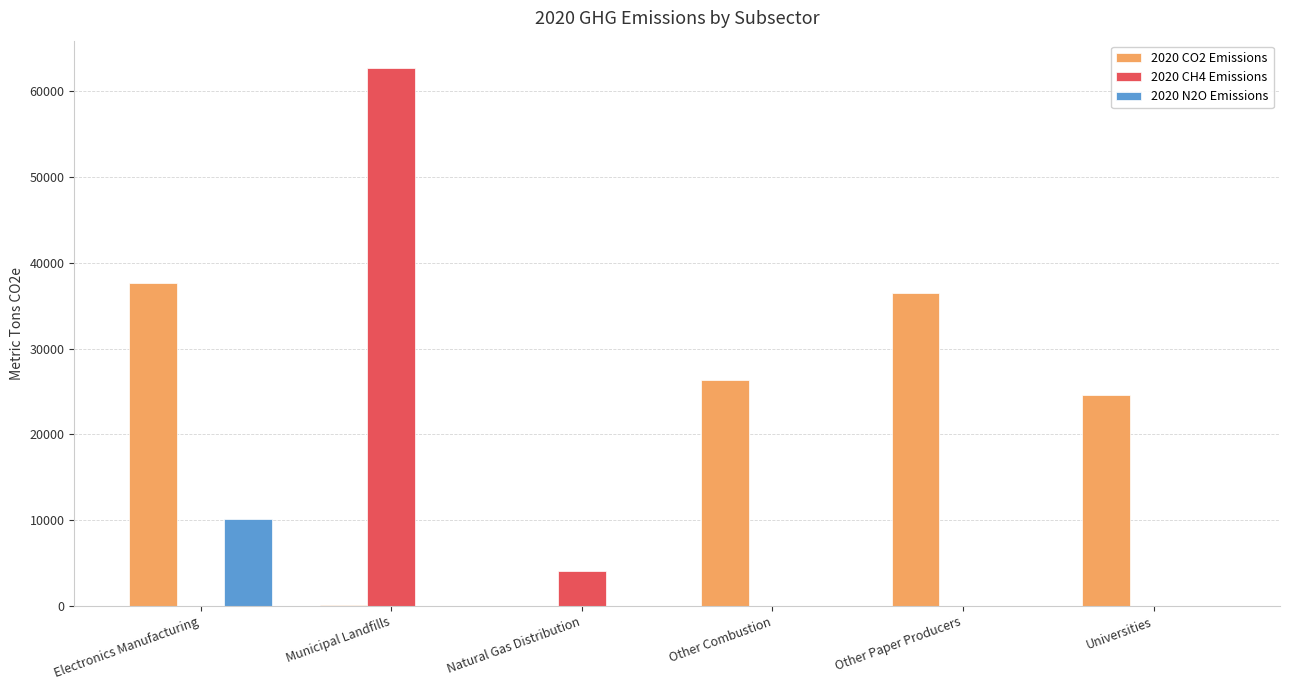

What is the sum of all 2020 CH4 Emissions values?

66901.5